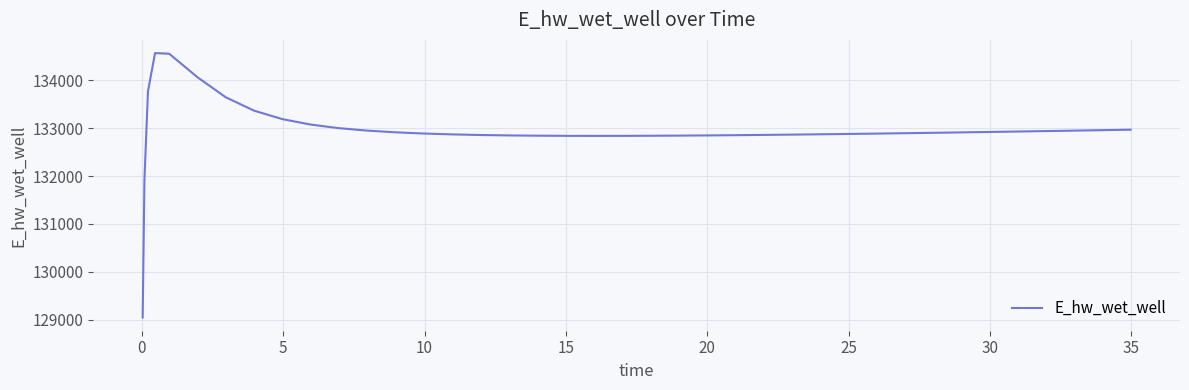

What is the difference between the maximum and minimum values?

5519.5